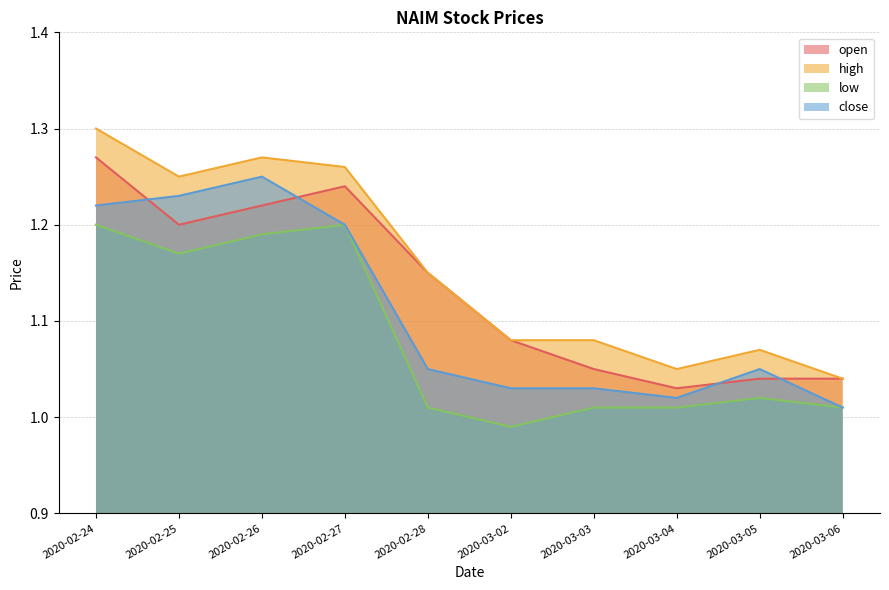

Reading left to right, what are all the values shown in this chart?

open: 2020-02-24=1.3	2020-02-25=1.2	2020-02-26=1.2	2020-02-27=1.2	2020-02-28=1.1	2020-03-02=1.1	2020-03-03=1.1	2020-03-04=1.0	2020-03-05=1.0	2020-03-06=1.0
high: 2020-02-24=1.3	2020-02-25=1.2	2020-02-26=1.3	2020-02-27=1.3	2020-02-28=1.1	2020-03-02=1.1	2020-03-03=1.1	2020-03-04=1.1	2020-03-05=1.1	2020-03-06=1.0
low: 2020-02-24=1.2	2020-02-25=1.2	2020-02-26=1.2	2020-02-27=1.2	2020-02-28=1.0	2020-03-02=1.0	2020-03-03=1.0	2020-03-04=1.0	2020-03-05=1.0	2020-03-06=1.0
close: 2020-02-24=1.2	2020-02-25=1.2	2020-02-26=1.2	2020-02-27=1.2	2020-02-28=1.1	2020-03-02=1.0	2020-03-03=1.0	2020-03-04=1.0	2020-03-05=1.1	2020-03-06=1.0